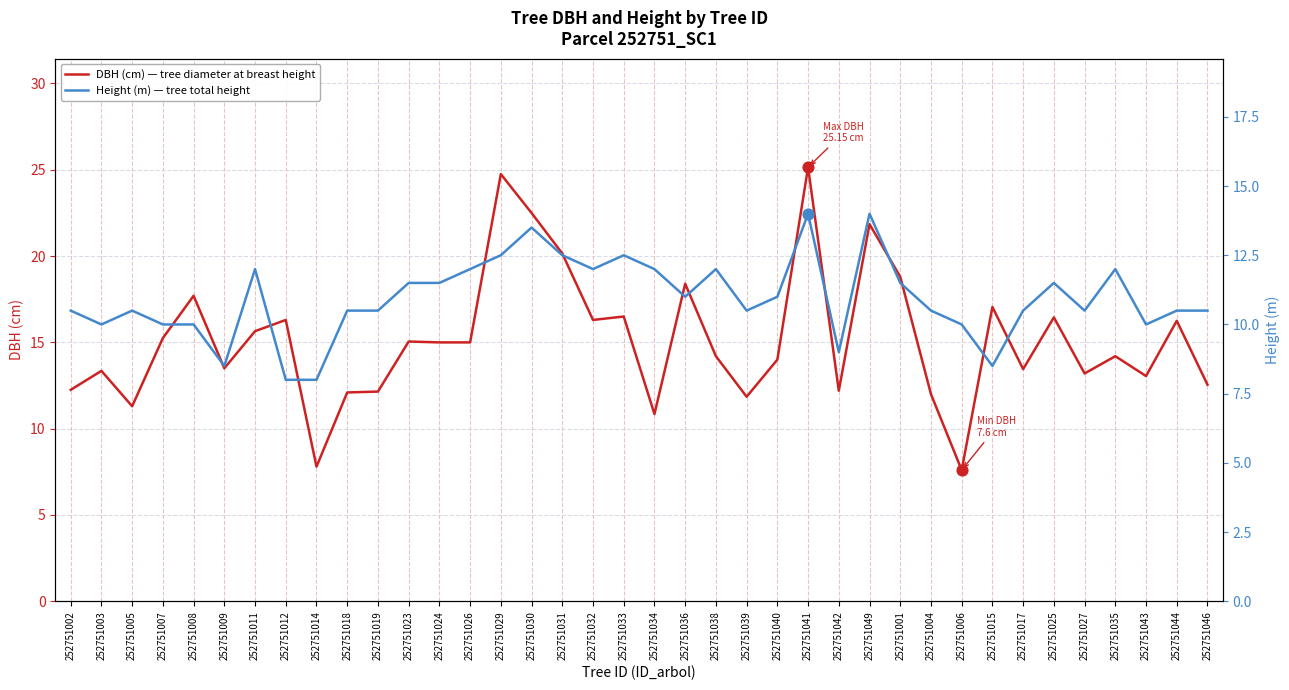

What is the total value across all series at 252751029?

37.2